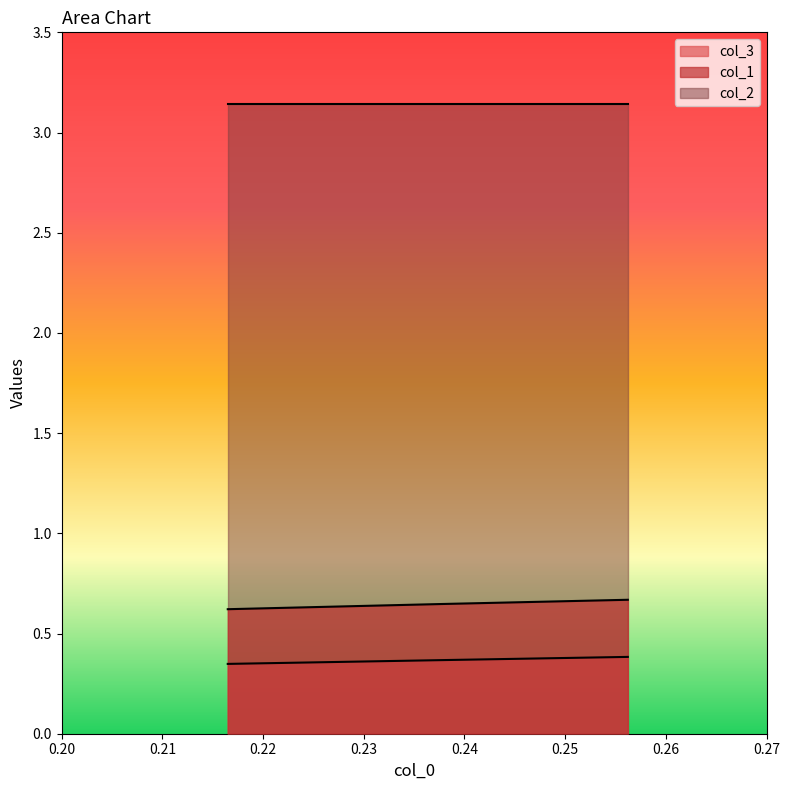

How many lines are shown in the chart?

3